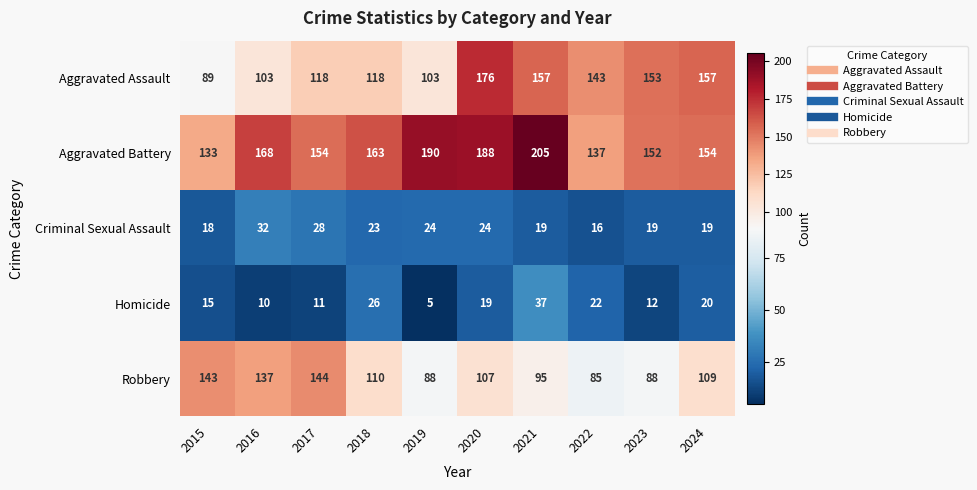

What value does the Robbery series have at 2018, to the nearest 10?

110